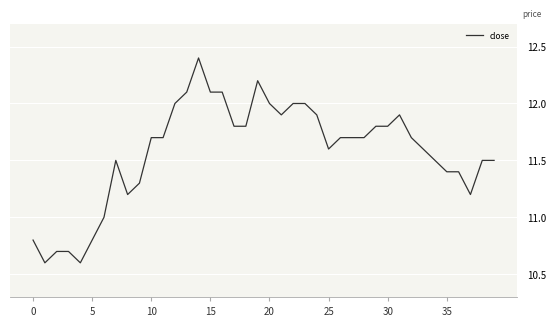

What is the maximum value shown in the chart?

12.4